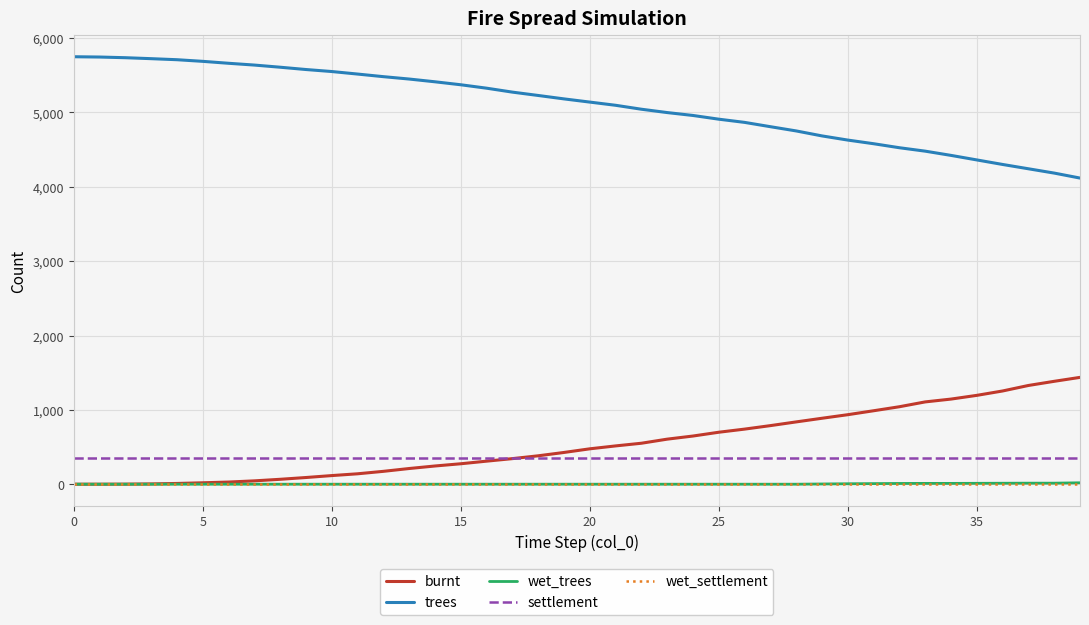

Which series has the largest total across all categories?

trees